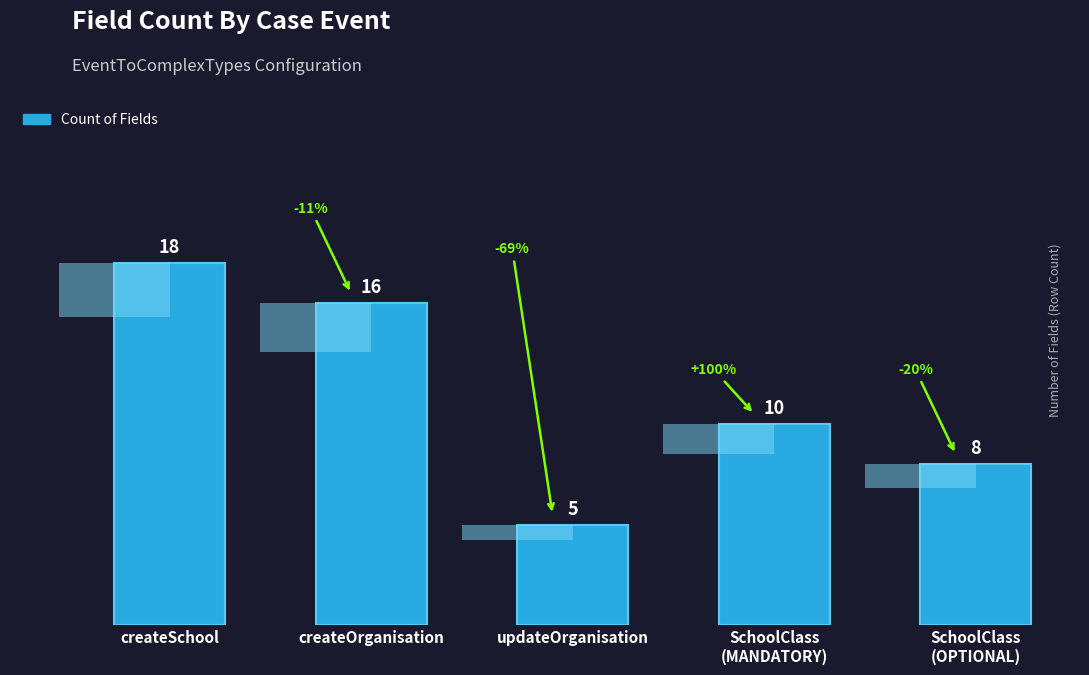

Does the chart contain stacked bars?

No